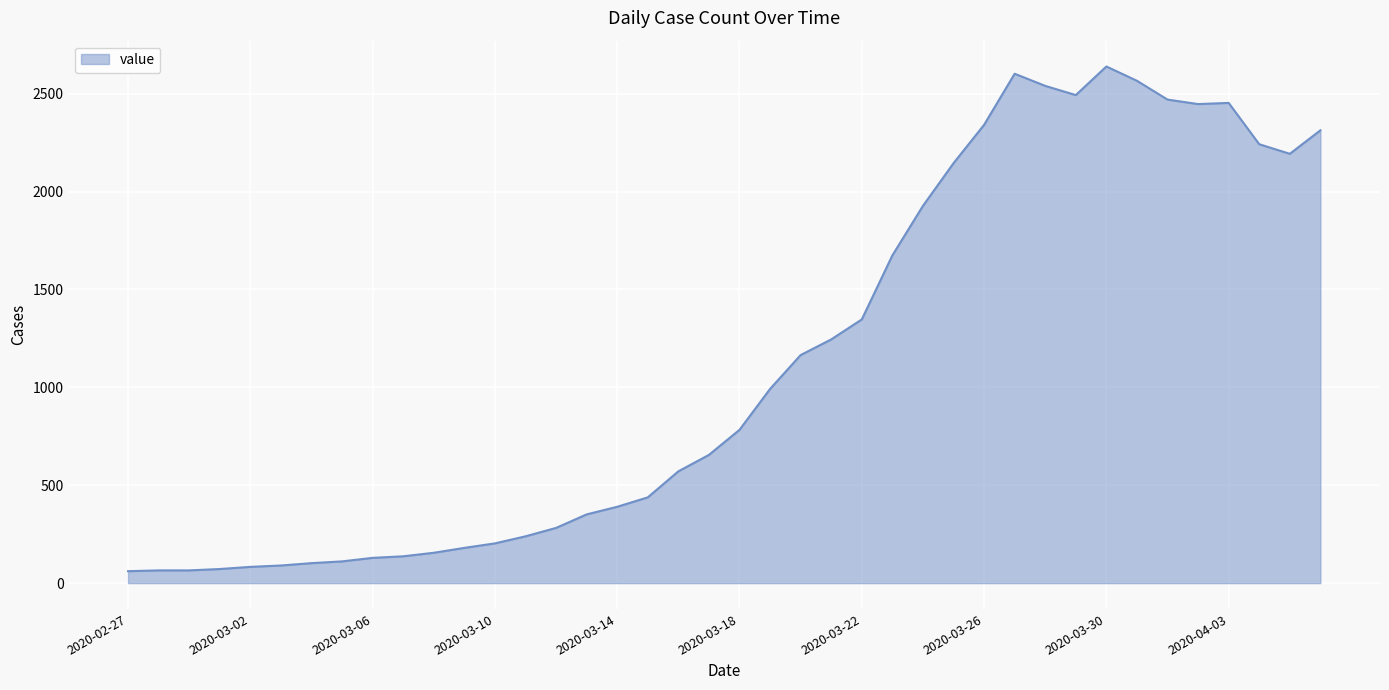

What is the difference between the maximum and minimum values?

2578